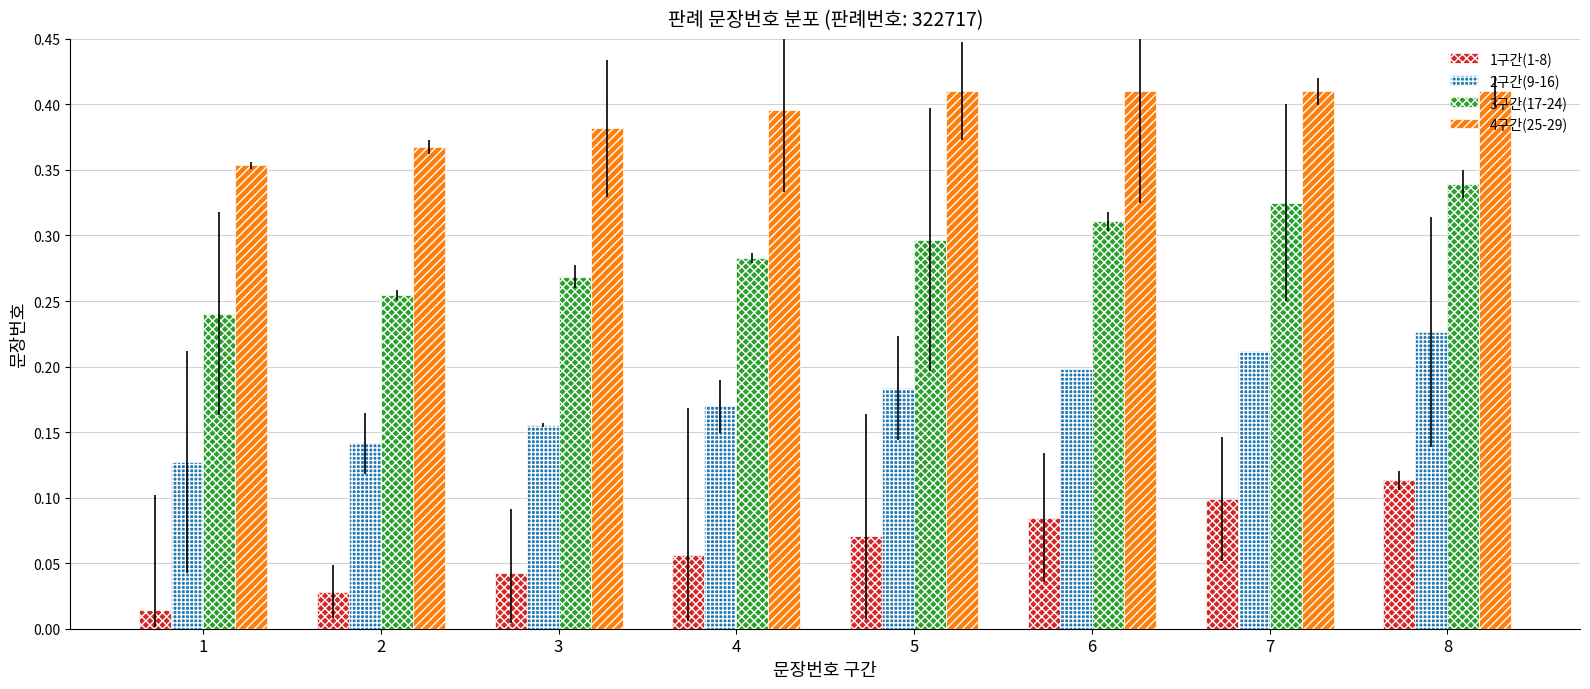

What is the value of the 1구간(1-8) bar at the 4th from the left?

0.1